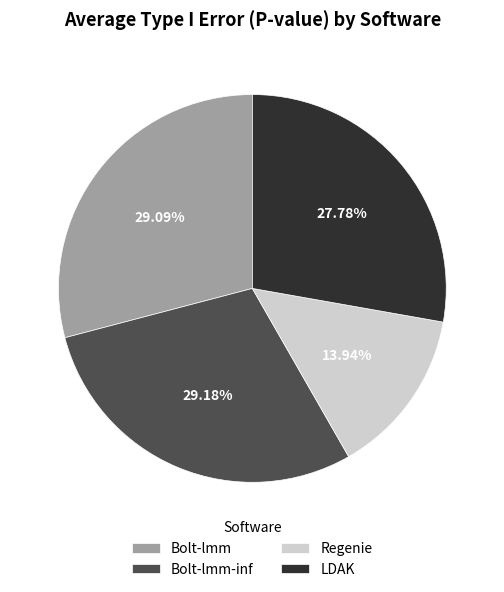

What is the smallest slice in the pie chart?

Regenie